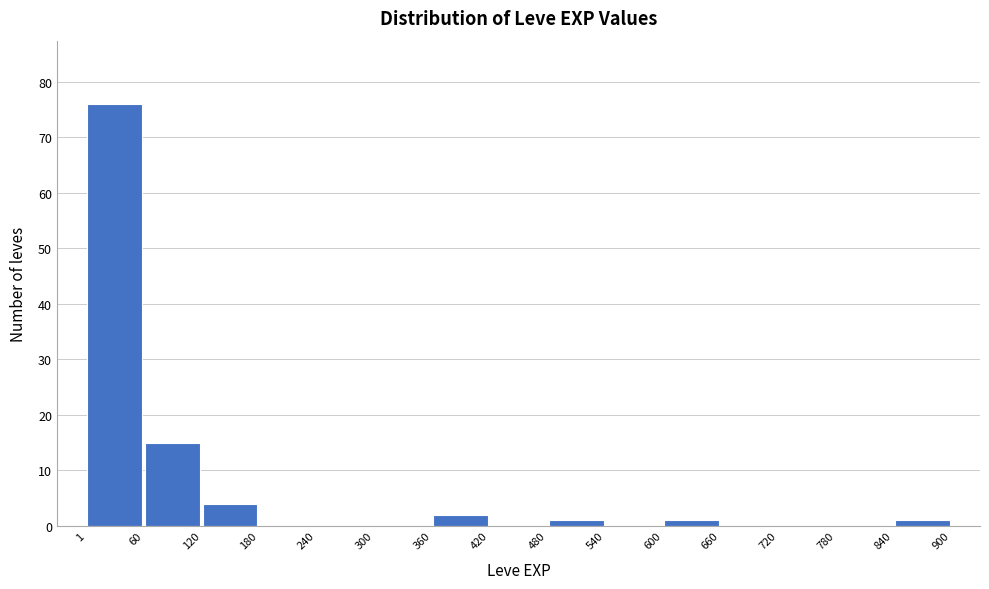

Reading left to right, transcribe this chart: for each bar, give the range it covers on the x-axis and its height. The values are not printed on the chart, so give them approximately, as read against the axis.

1 to 60: 76
60 to 120: 15
120 to 180: 4
180 to 240: 0
240 to 300: 0
300 to 360: 0
360 to 420: 2
420 to 480: 0
480 to 540: 1
540 to 600: 0
600 to 660: 1
660 to 720: 0
720 to 780: 0
780 to 840: 0
840 to 900: 1